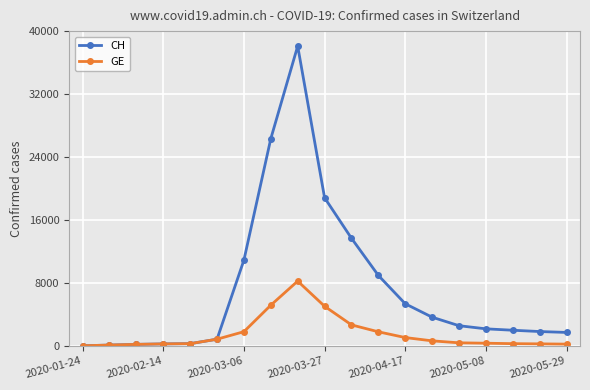

Which series has the widest spread of values?

CH